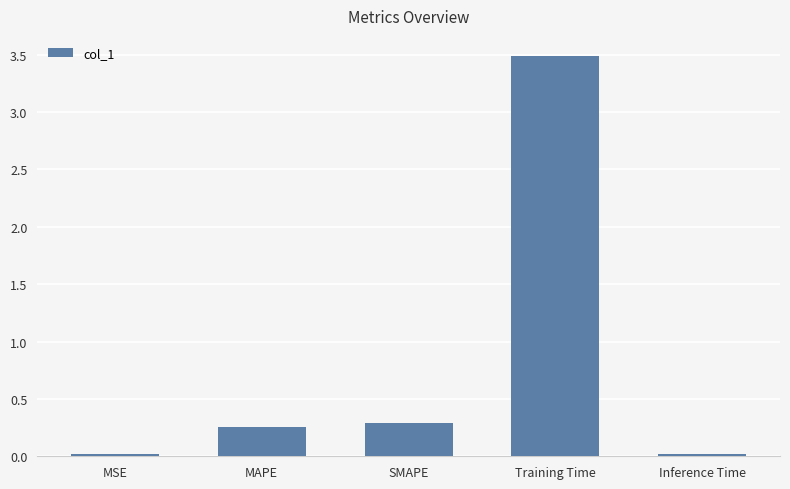

What is the maximum value shown in the chart?

3.5